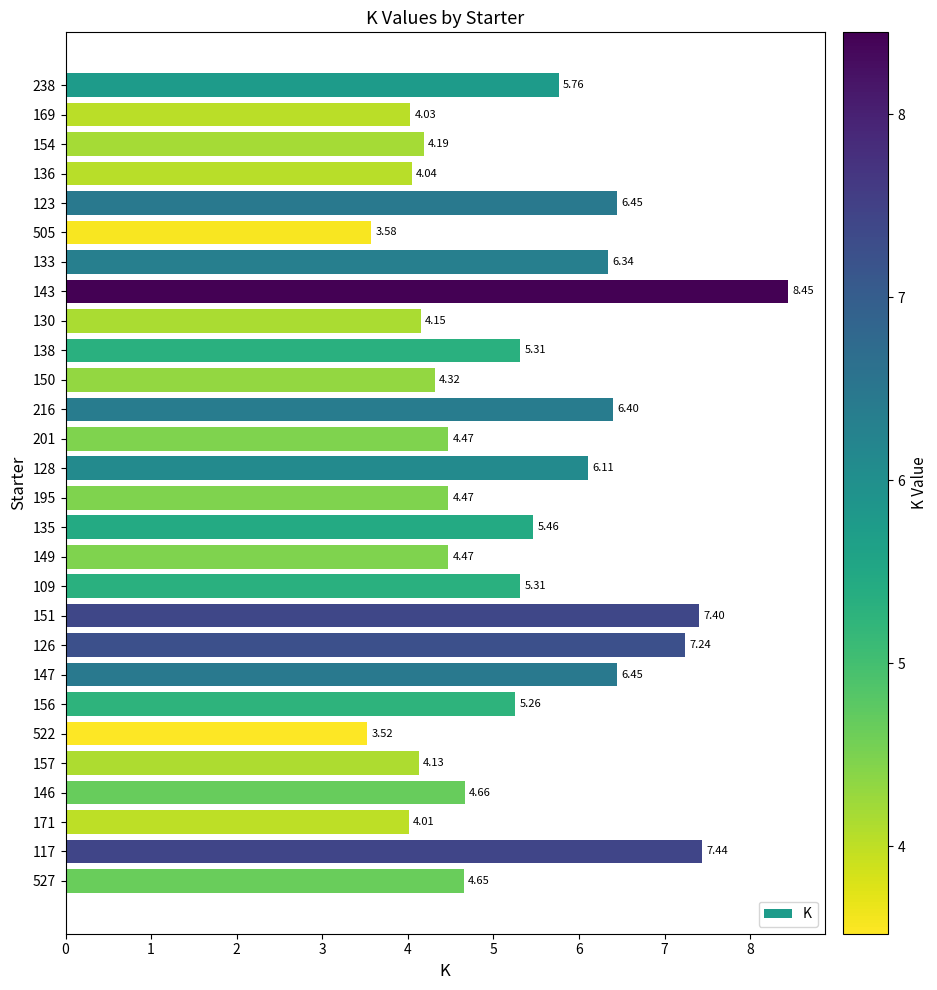

What is the change in value from 123 to 195?

-2.0